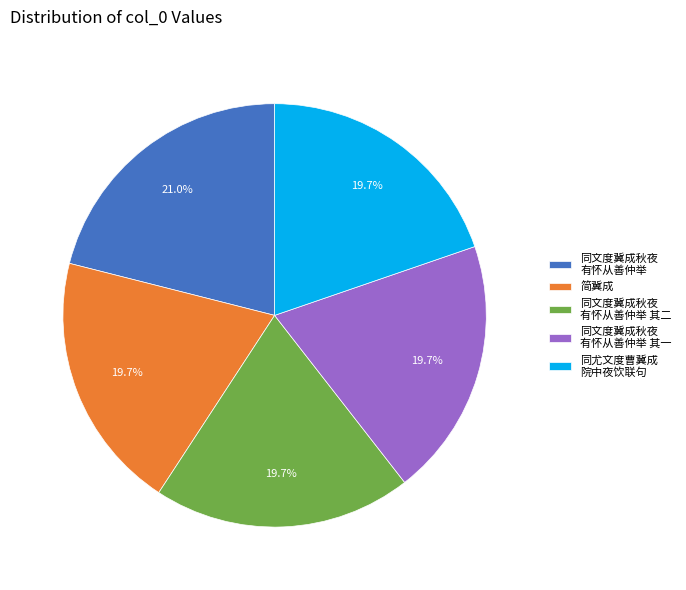

Combined, do 同文度冀成秋夜 有怀从善仲举 其二 and 同文度冀成秋夜 有怀从善仲举 account for over 50%?

No